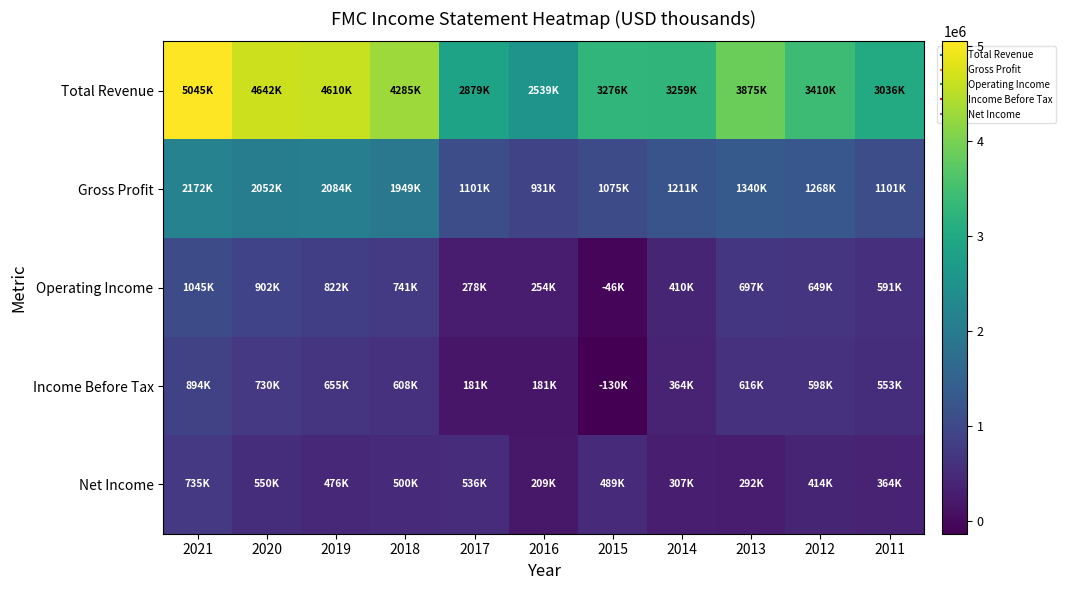

Reading left to right, list all the values displayed in this chart.

Total Revenue: 2021=5045200	2020=4642100	2019=4609800	2018=4285300	2017=2878600	2016=2538900	2015=3276500	2014=3258700	2013=3874800	2012=3409900	2011=3036300
Gross Profit: 2021=2171700	2020=2052000	2019=2083600	2018=1949400	2017=1101300	2016=931200	2015=1075400	2014=1210900	2013=1340400	2012=1268300	2011=1100600
Operating Income: 2021=1044900	2020=902200	2019=821600	2018=740900	2017=278000	2016=253800	2015=-45600	2014=410300	2013=697300	2012=648900	2011=591400
Income Before Tax: 2021=893800	2020=729800	2019=655000	2018=608400	2017=180800	2016=180800	2015=-130500	2014=363800	2013=615900	2012=597700	2011=553200
Net Income: 2021=734700	2020=550100	2019=475900	2018=499700	2017=535800	2016=208700	2015=489000	2014=306600	2013=292300	2012=414200	2011=364000